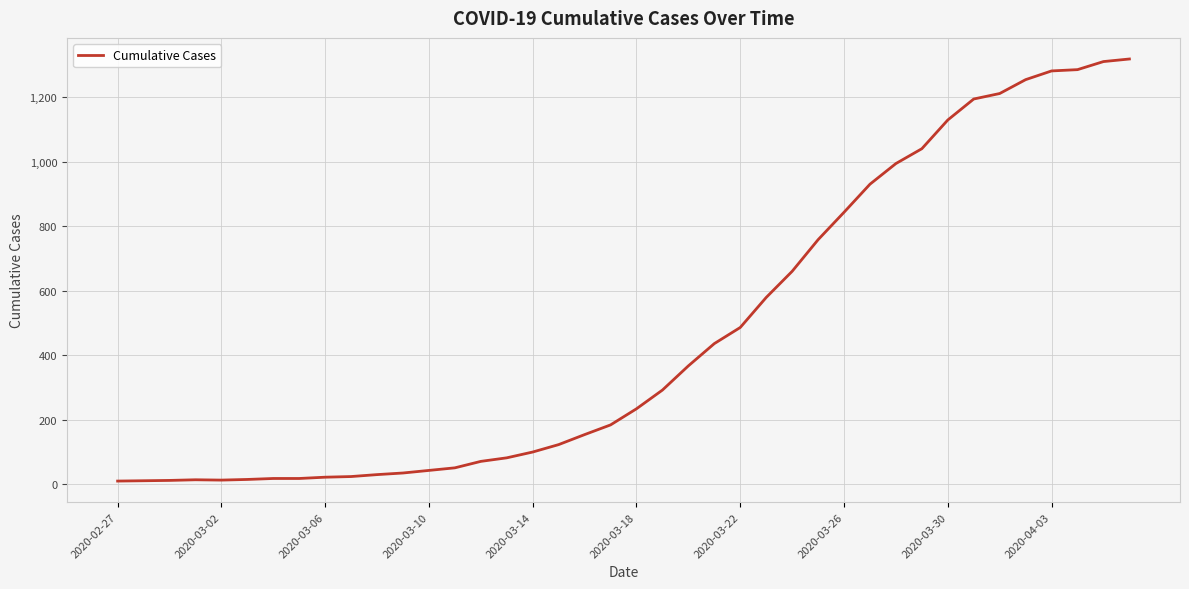

What is the difference between the maximum and minimum values?

1308